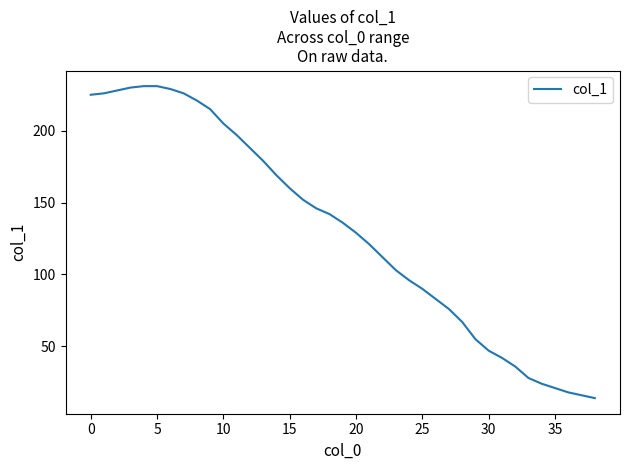

What is the difference between the maximum and minimum values?

217